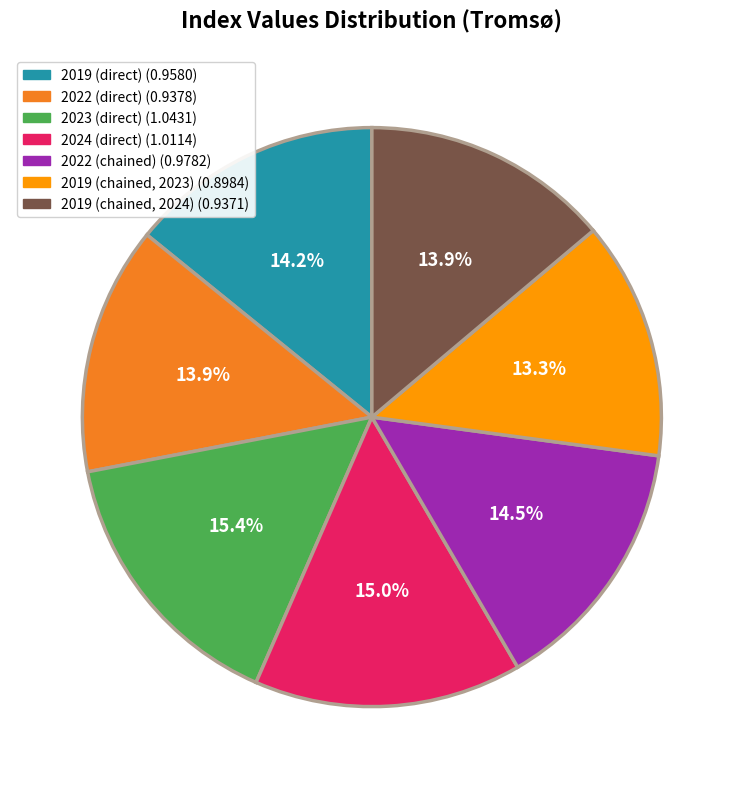

Does 2019 (direct) account for over 50% of the chart?

No